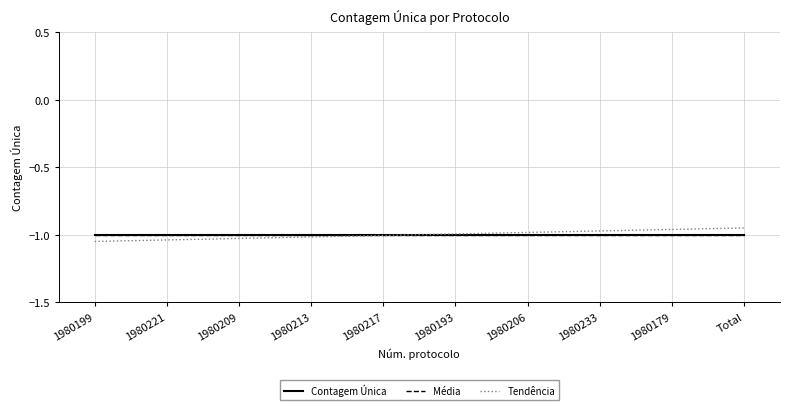

At 1980209, list the series in order from largest to smallest.

Contagem Única, Média, Tendência